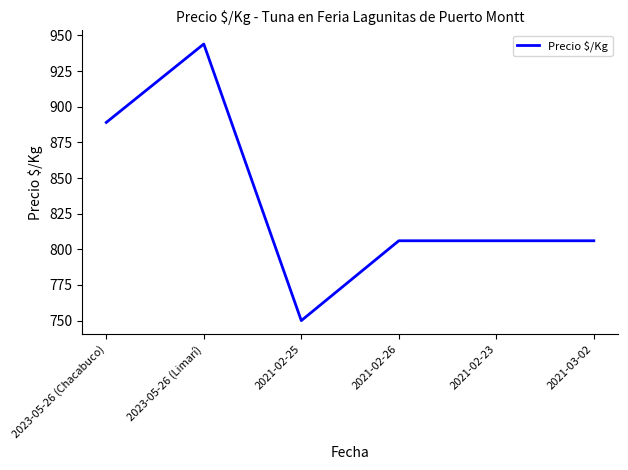

Reading left to right, transcribe all the data shown in this chart.

2023-05-26 (Chacabuco)=889	2023-05-26 (Limarí)=944	2021-02-25=750	2021-02-26=806	2021-02-23=806	2021-03-02=806